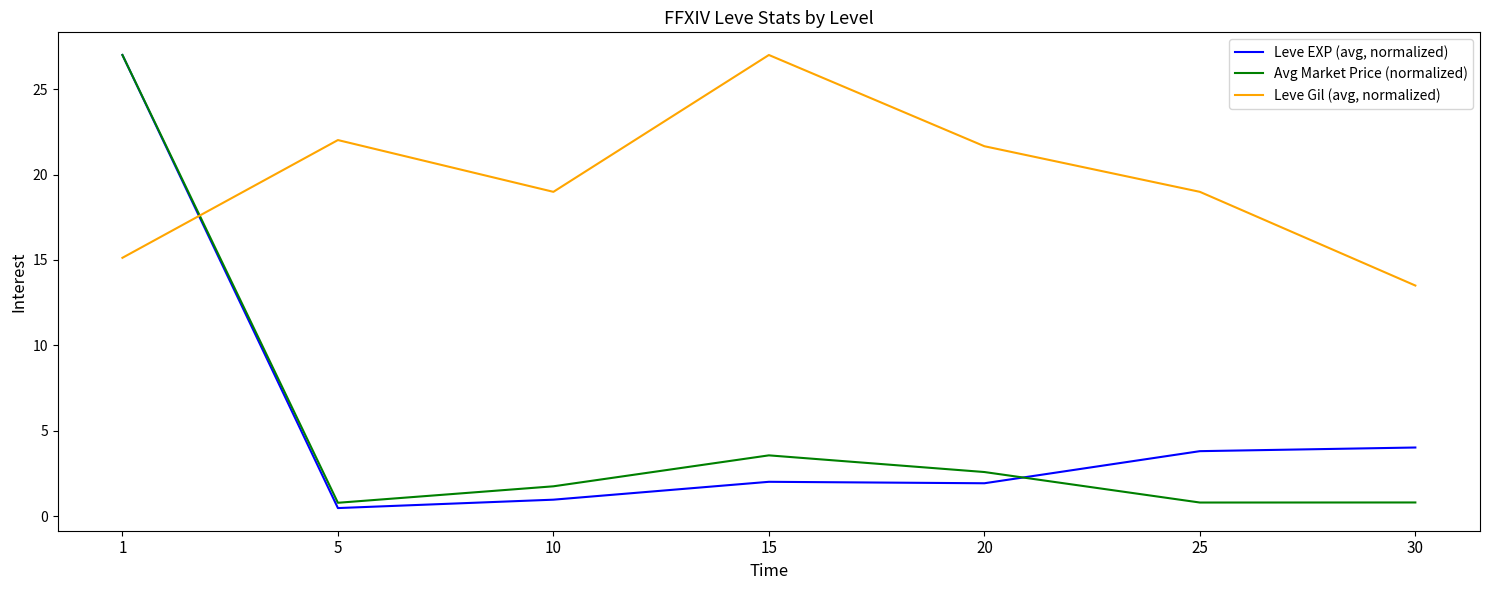

Between 20 and 30, which series saw the biggest shift?

Leve Gil (avg, normalized)